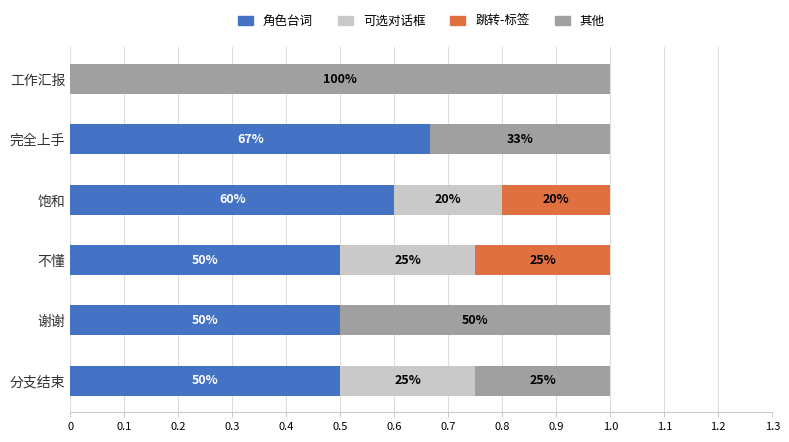

Which series has the largest total across all categories?

角色台词